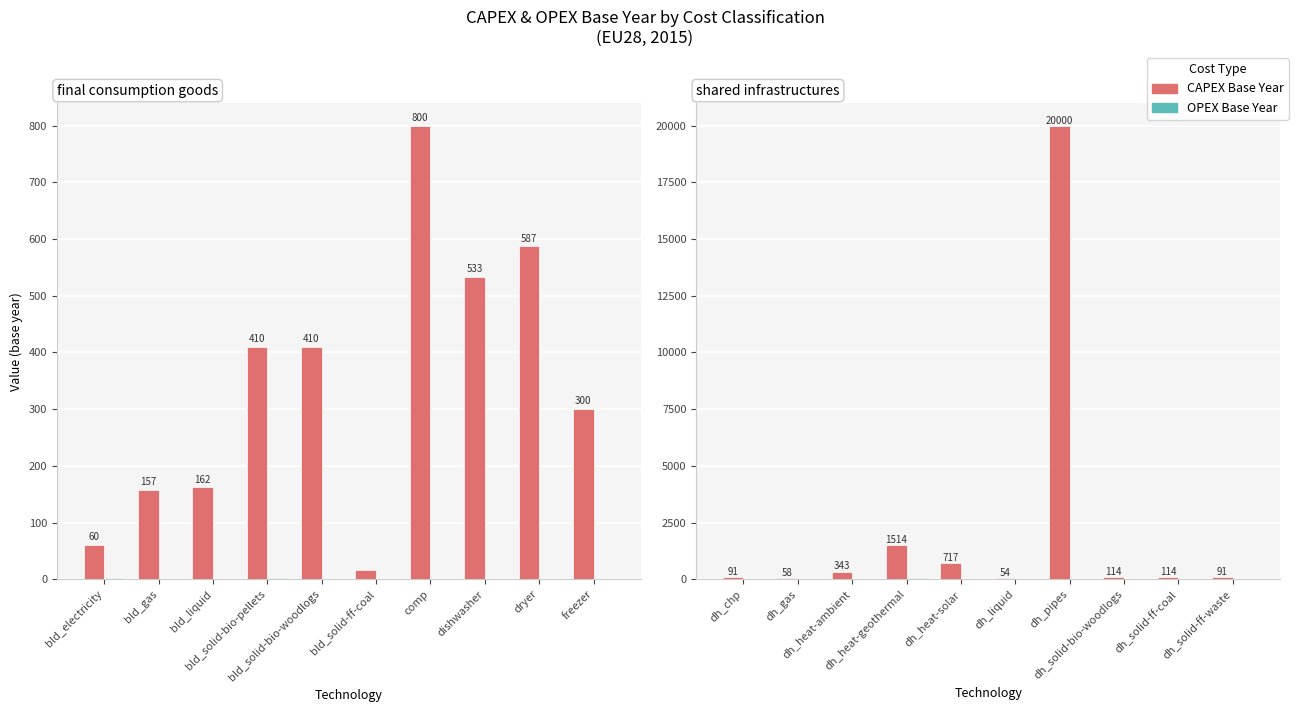

Rank the series by their average value, from highest to lowest.

CAPEX Base Year, OPEX Base Year